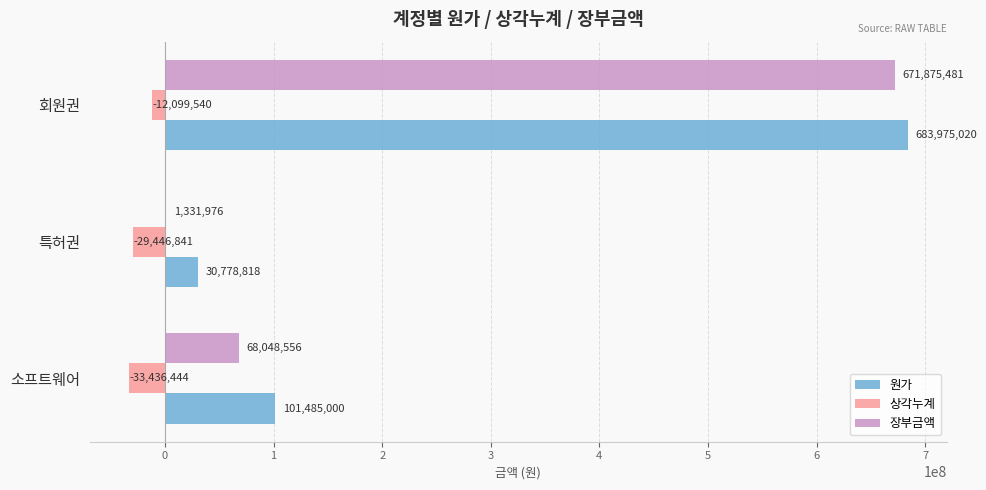

Count the number of categories in the chart.

3